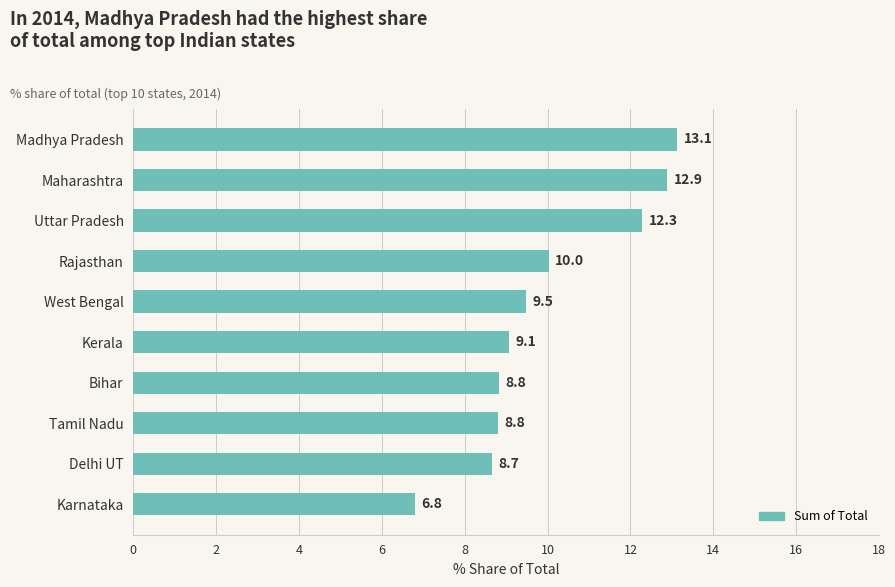

What is the value of the 6th bar from the top?

9.1